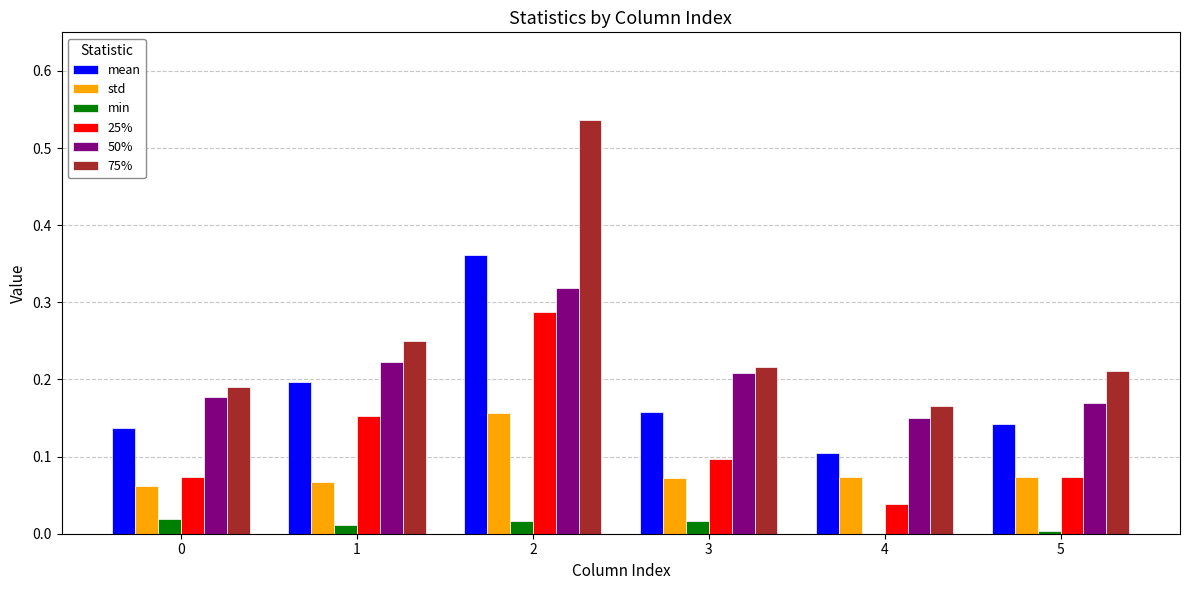

Is the value of 50% at 0 greater than the value of mean at 5?

Yes